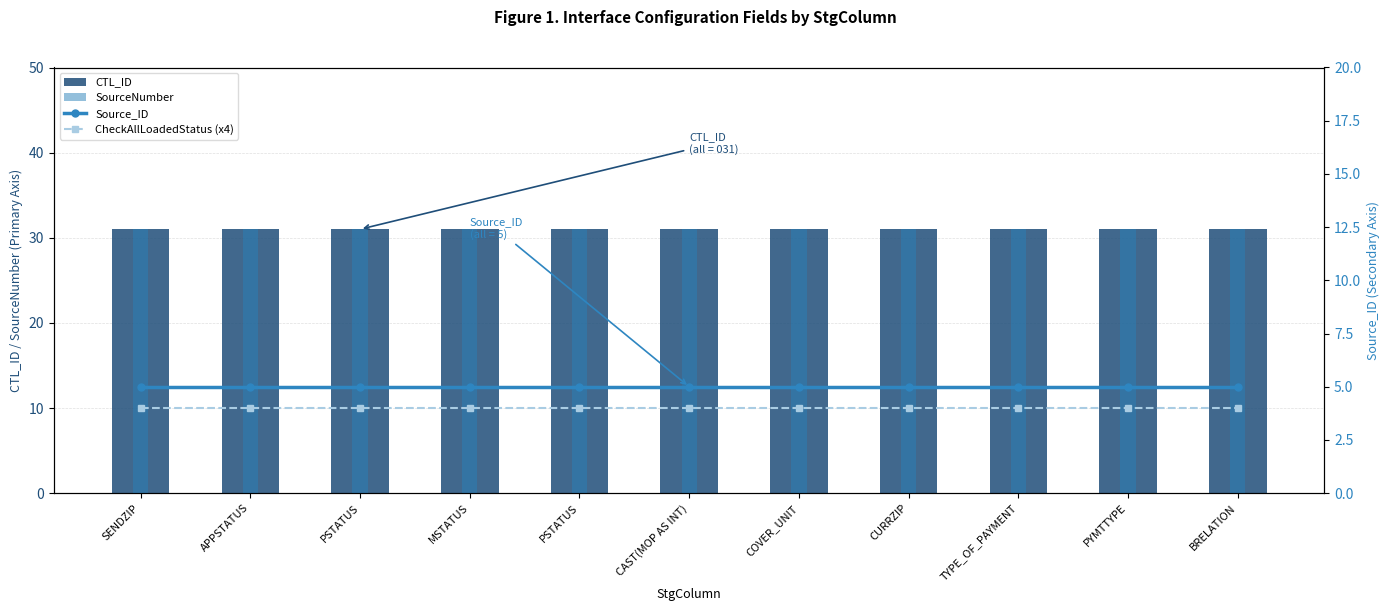

The SourceNumber series shows 31 at SENDZIP. True or false?

True